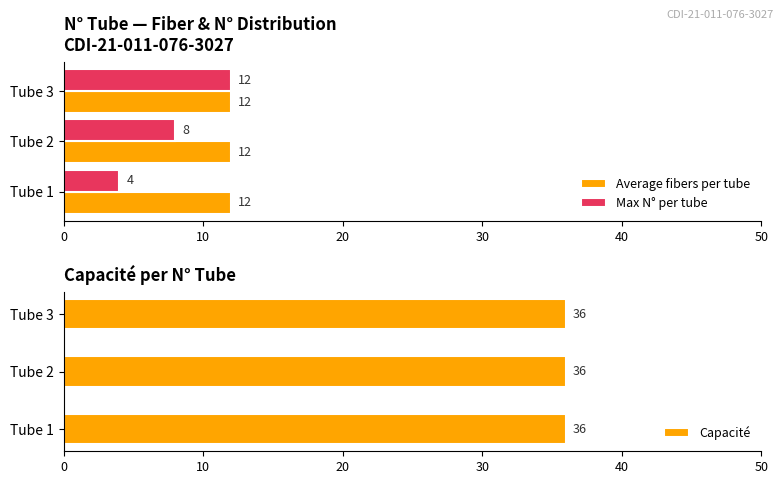

How many Max N° per tube values are between 4 and 12?

3